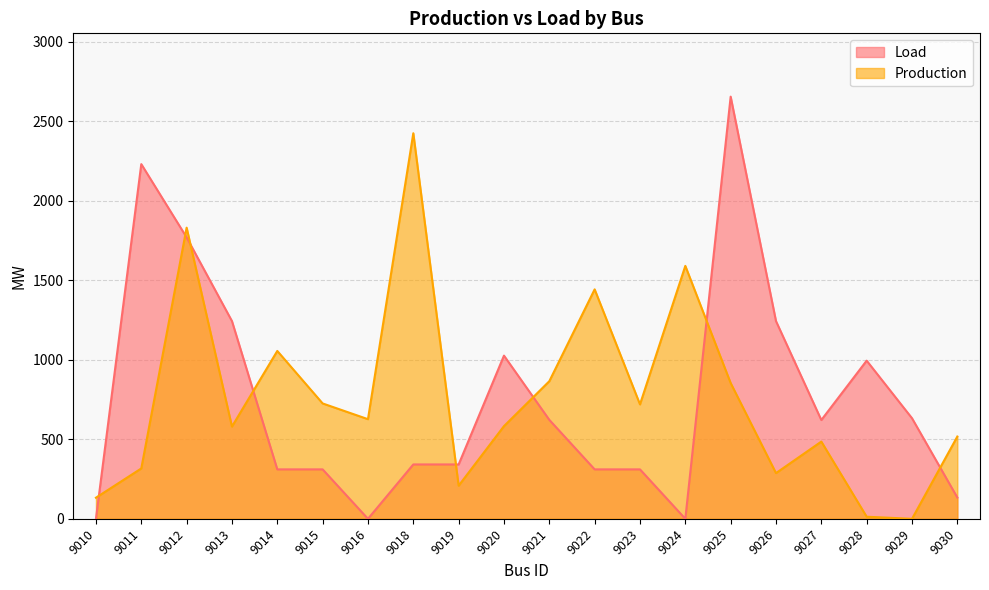

Rank the series at 9014 from lowest to highest value.

Load, Production